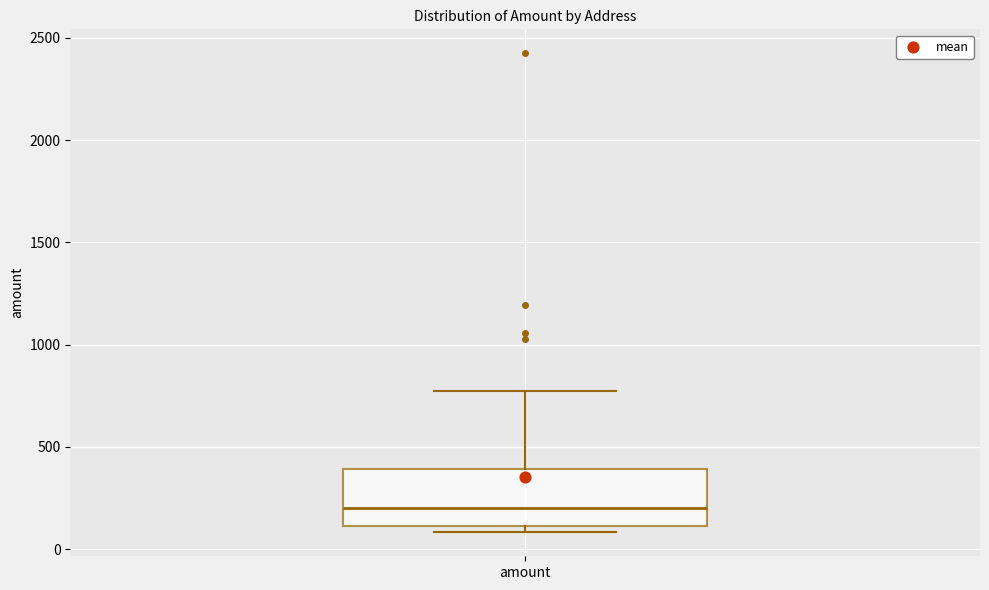

Where does the upper whisker of the box for amount end on the y-axis? The values are not printed on the chart, so give them approximately, as read against the axis.

750